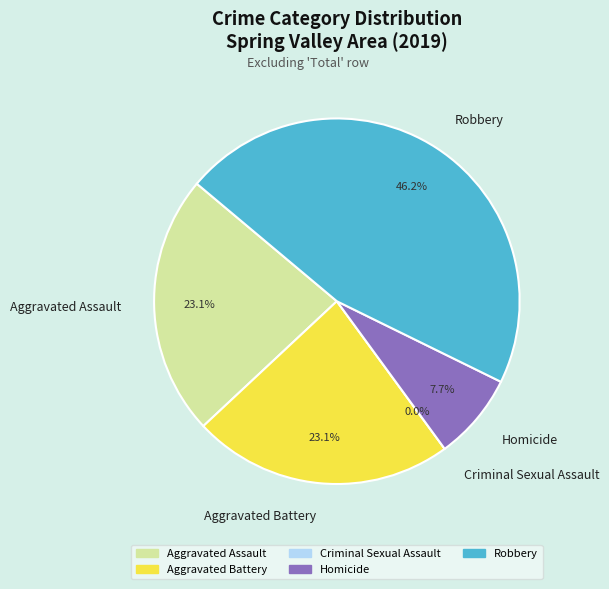

Does any single category account for the majority?

No